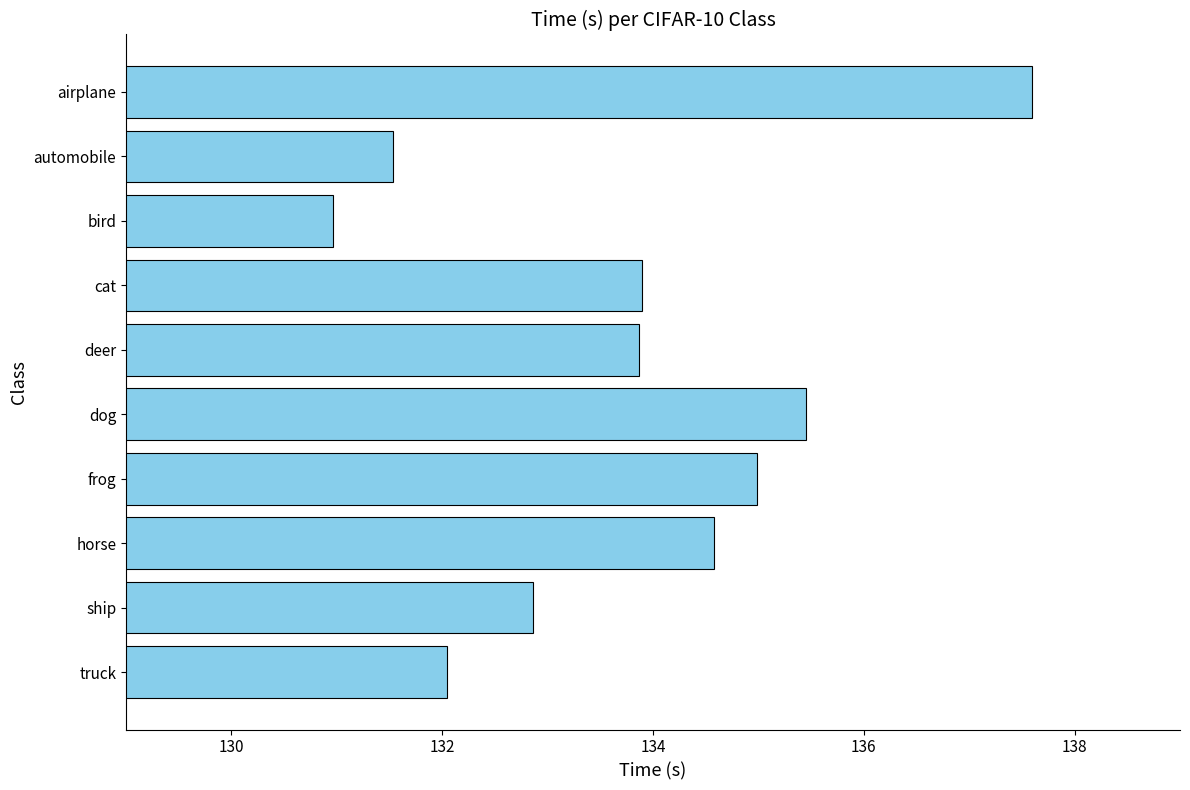

Is it true that the value at cat is 216.8?

False